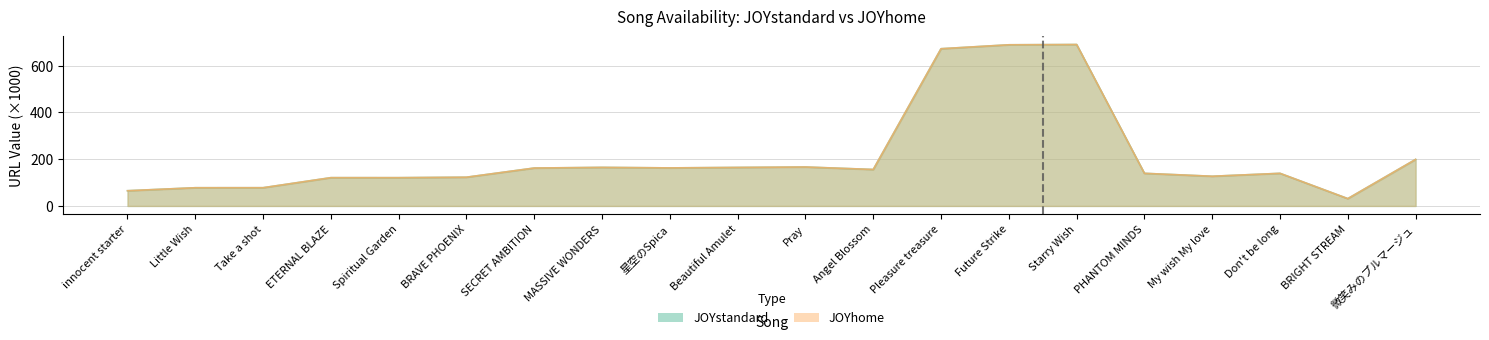

At which category is the sum across all series the highest?

Starry Wish